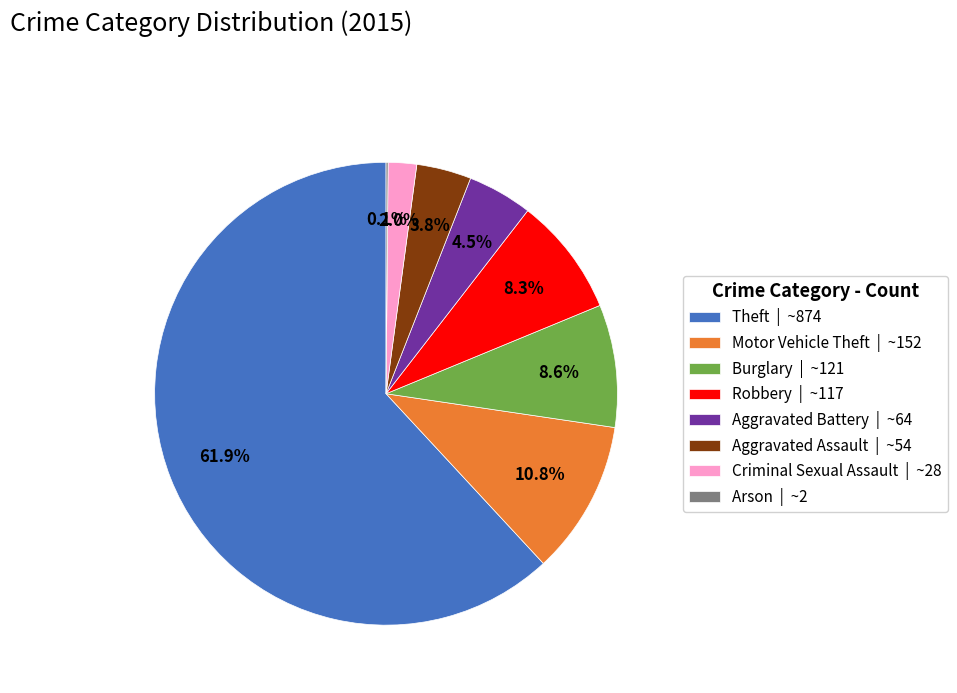

Between Aggravated Assault and Theft, which is larger?

Theft